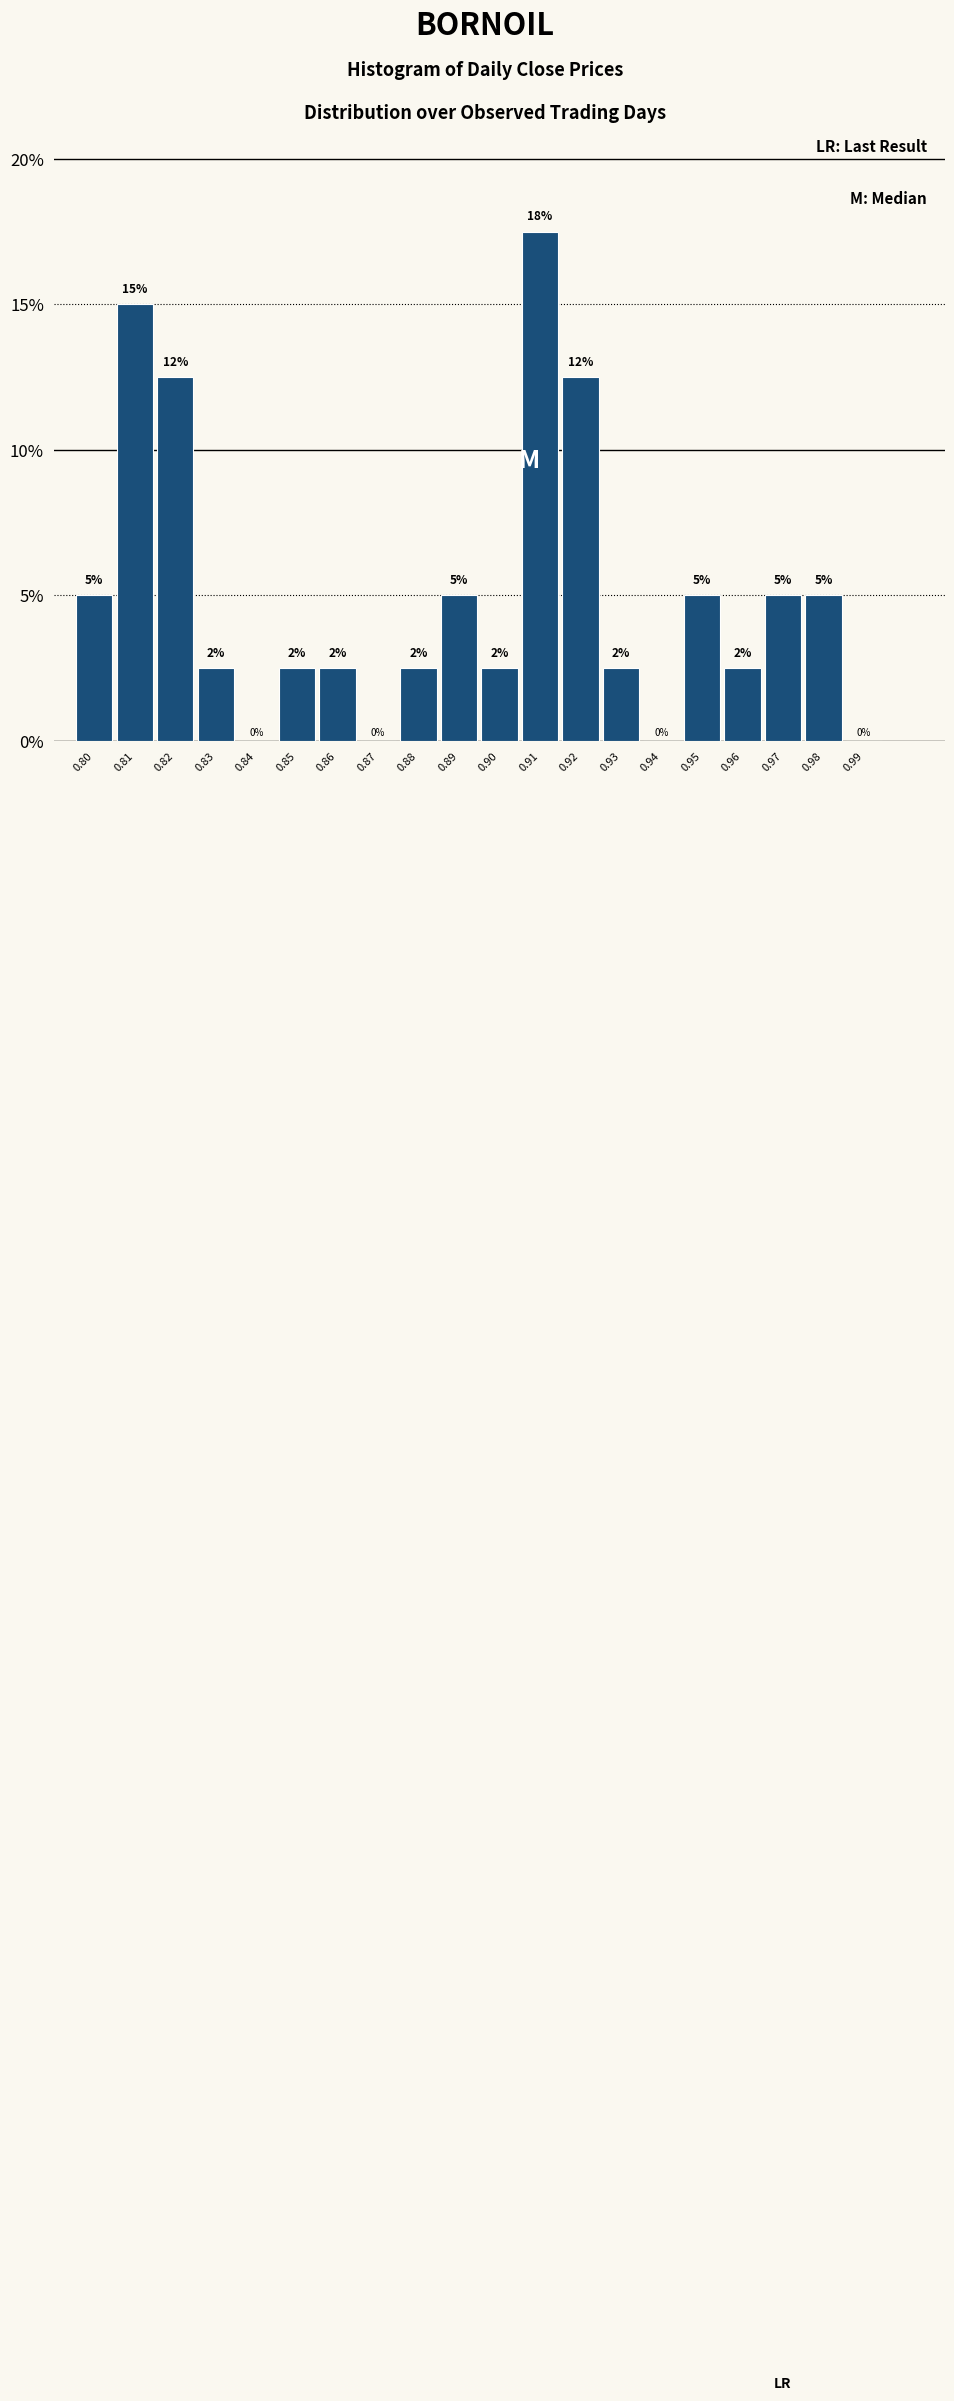

The chart shows a value of 19.7 at 0.92. True or false?

False